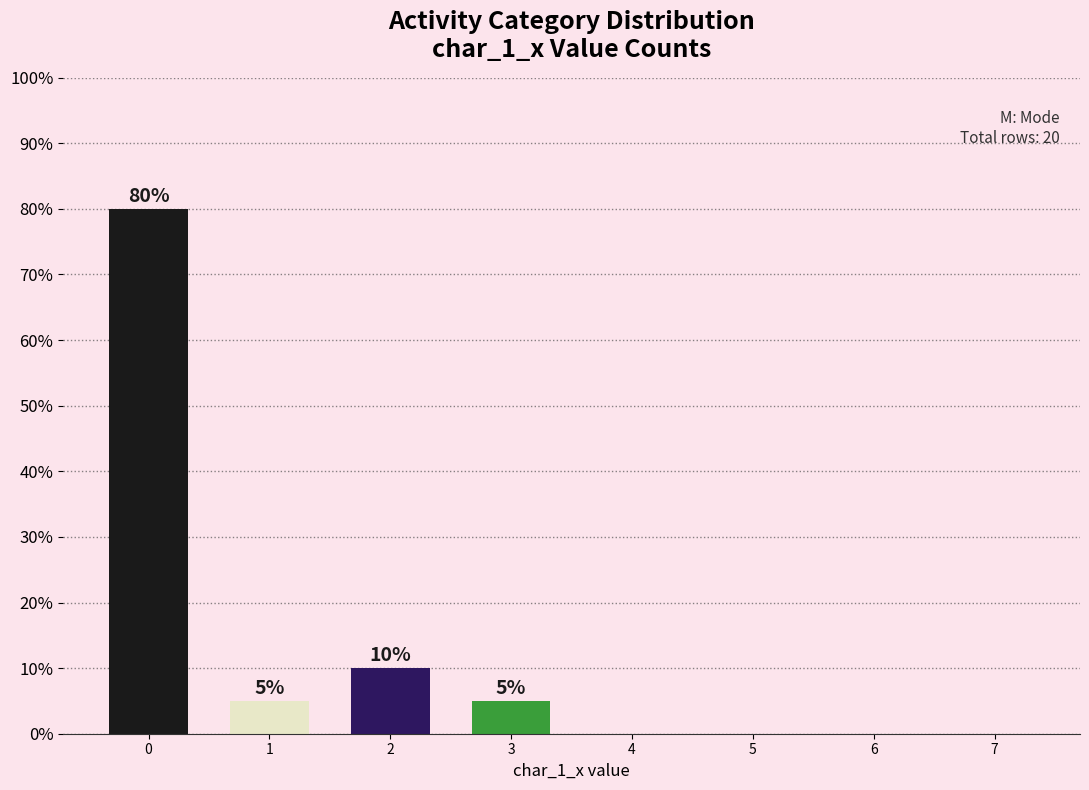

The value at 2 is 10. True or false?

True